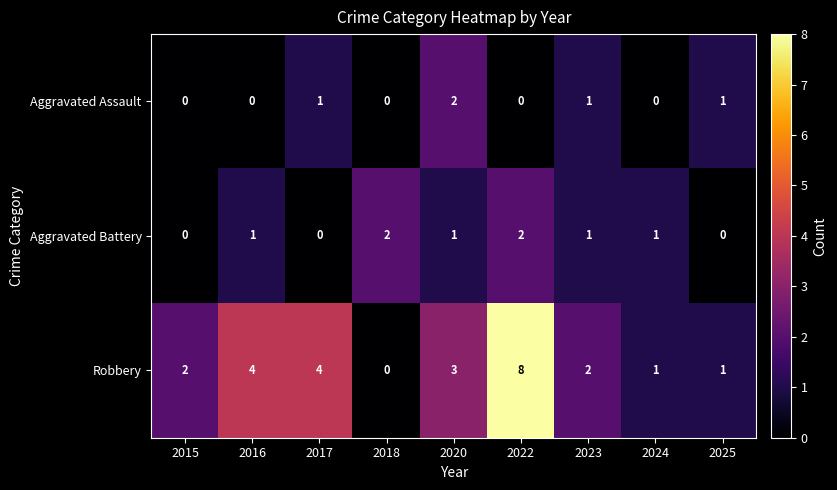

Which series has the largest range (max minus min)?

Robbery